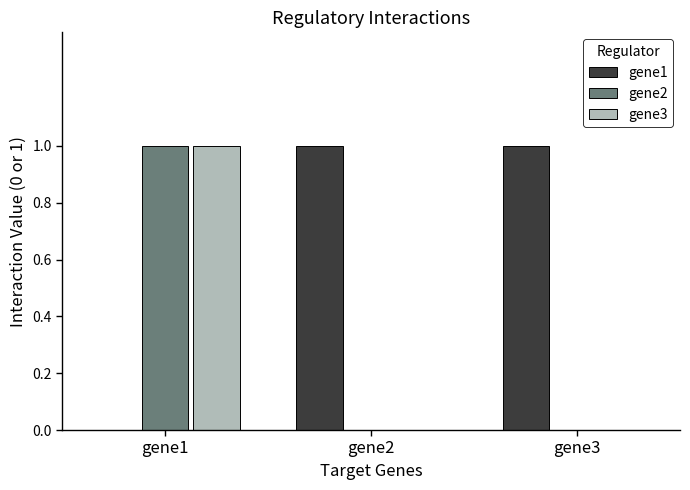

What is the total value across all series at gene1?

2